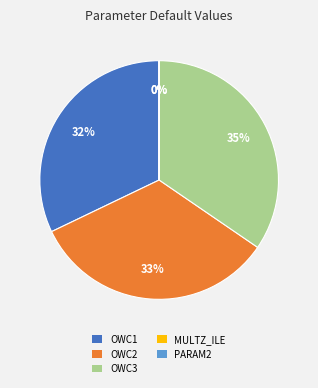

Is OWC3 the majority of the pie?

No